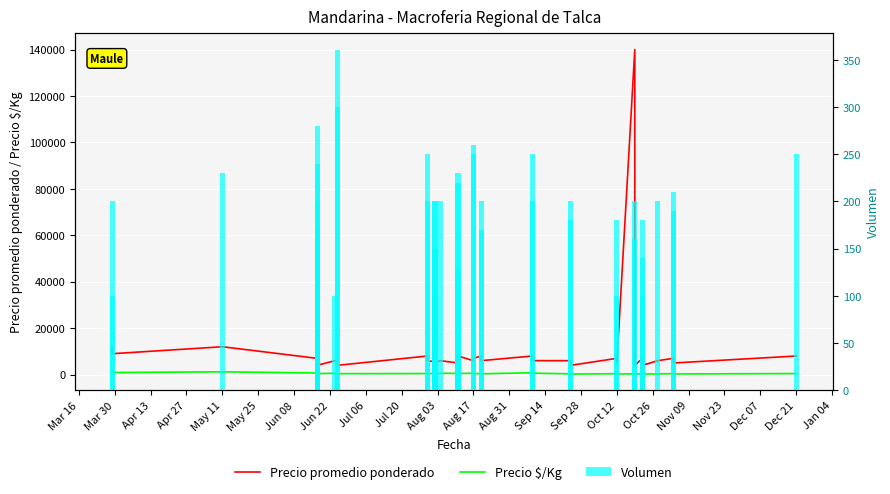

What is the value of the Precio promedio ponderado bar at the 32nd from the left?

6000